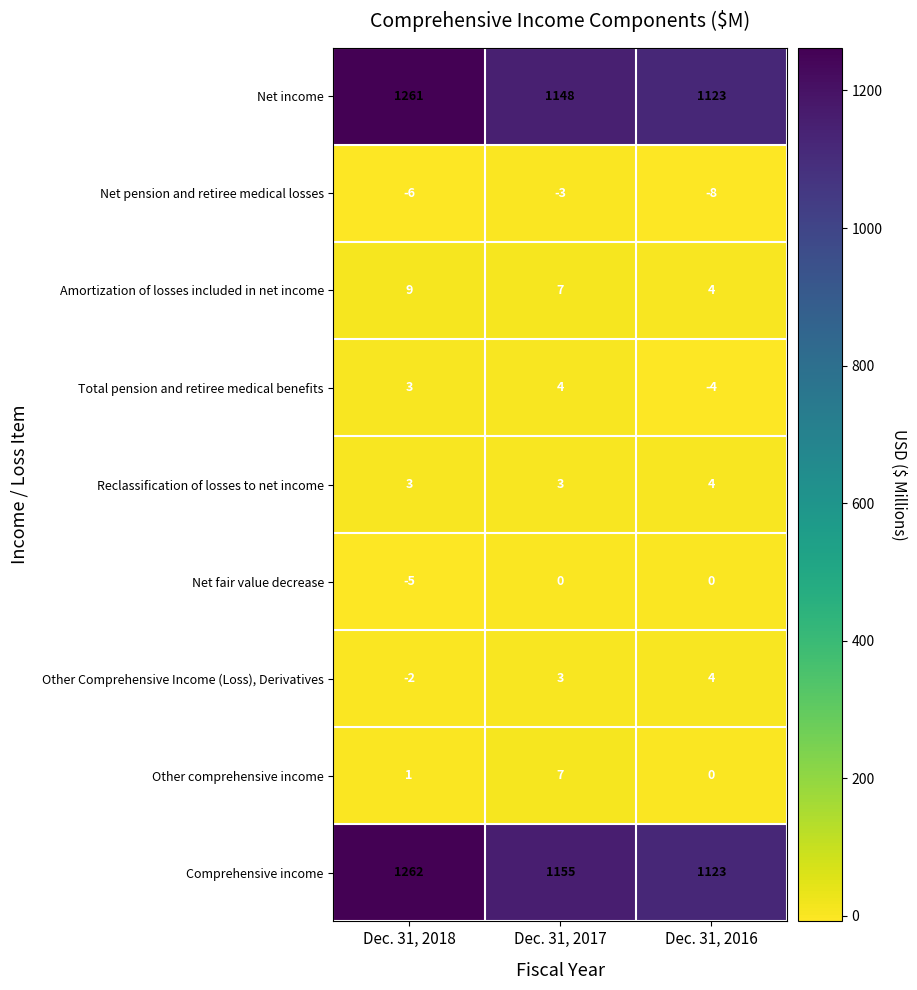

List the labels in order of Other Comprehensive Income (Loss), Derivatives value, smallest first.

Dec. 31, 2018, Dec. 31, 2017, Dec. 31, 2016